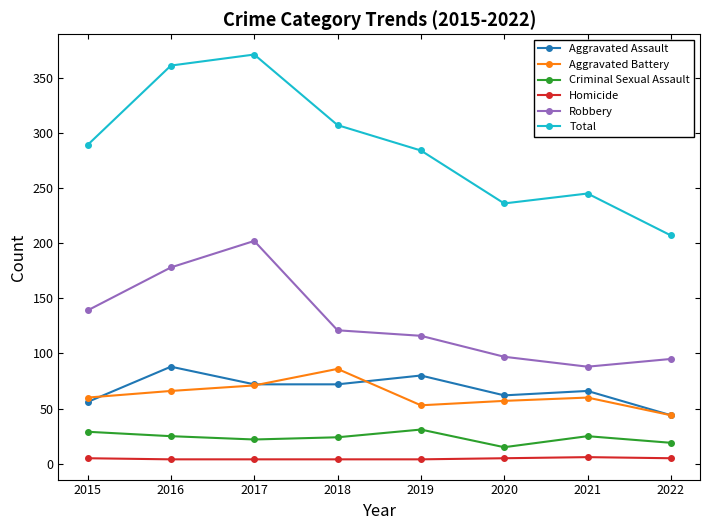

True or false: Aggravated Assault has a value of 72 at 2017.

True